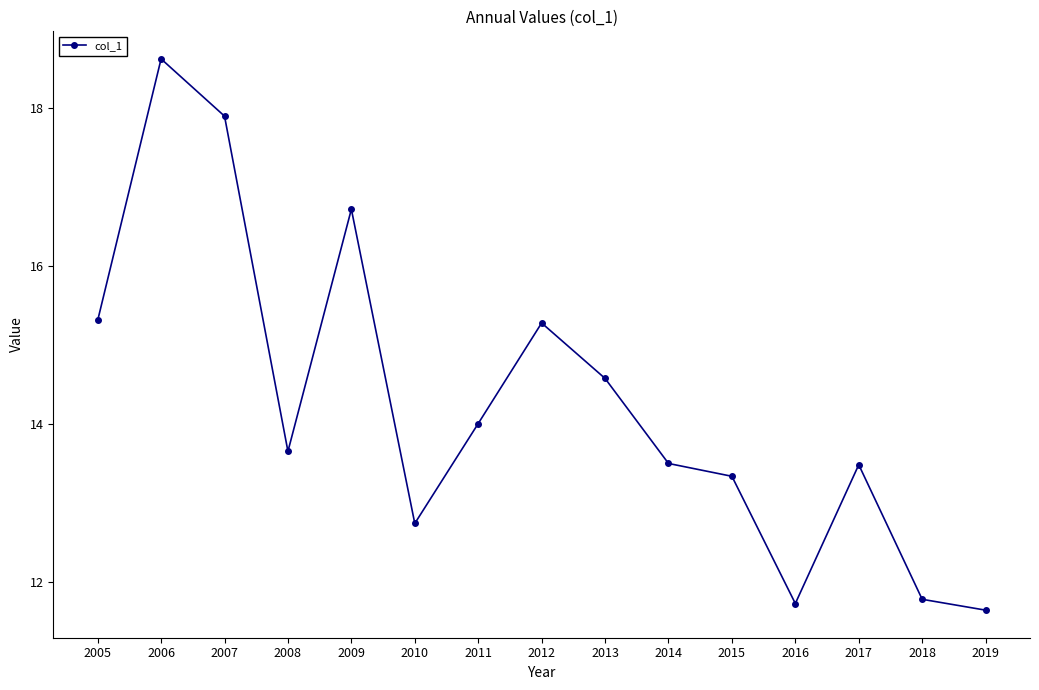

What is the sum of all values?

214.4